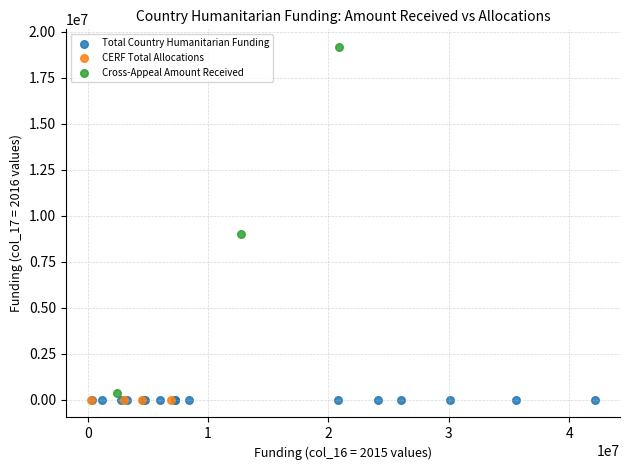

What are all the series names shown in the legend?

Total Country Humanitarian Funding, CERF Total Allocations, Cross-Appeal Amount Received